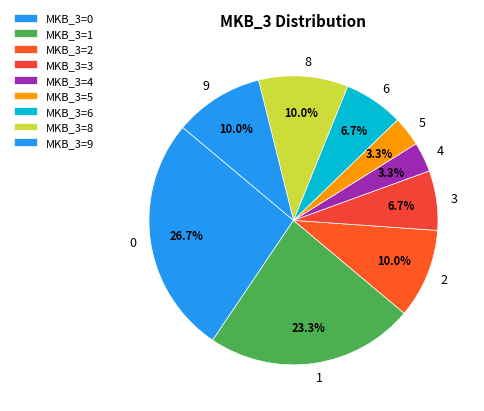

How many slices are in this pie chart?

9